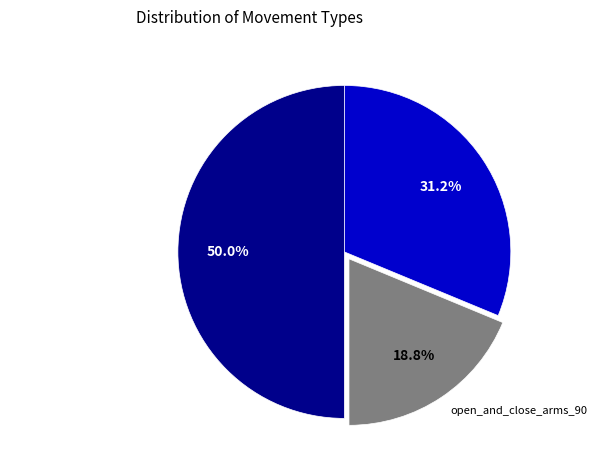

Does bend_elbows account for over 50% of the chart?

No